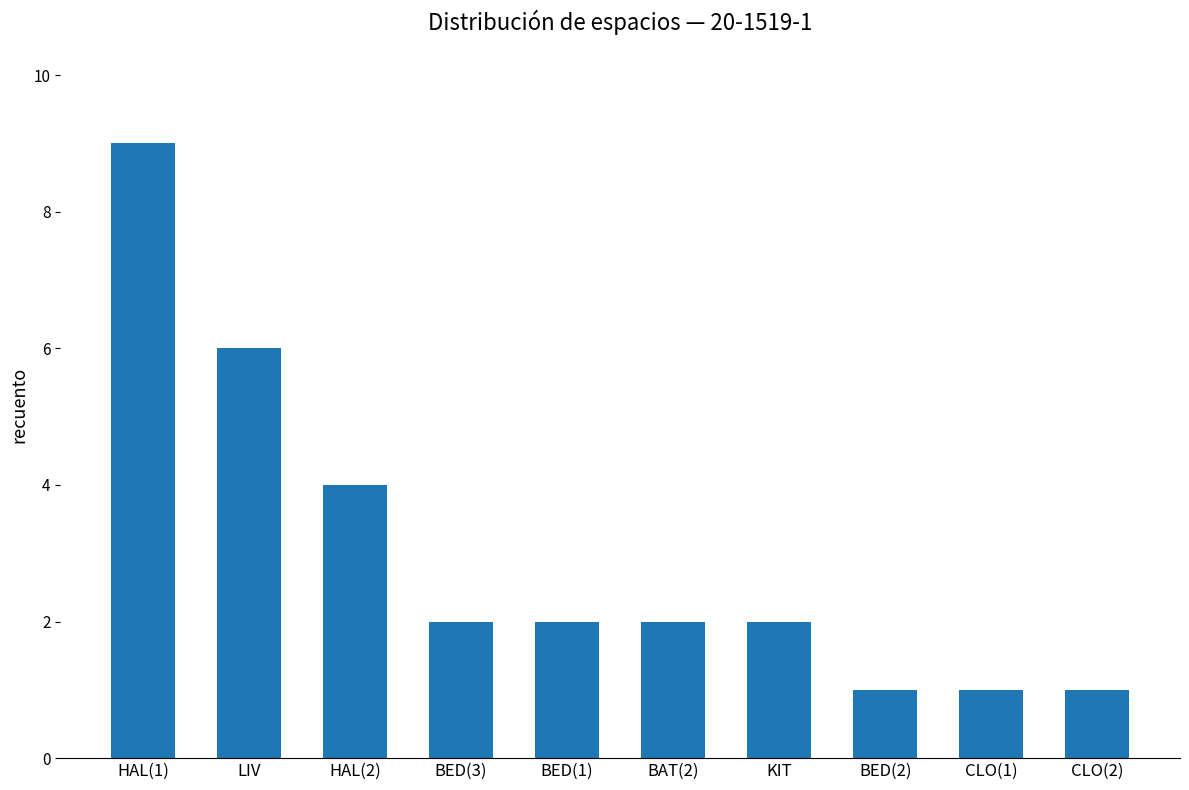

The value at LIV is 6. True or false?

True